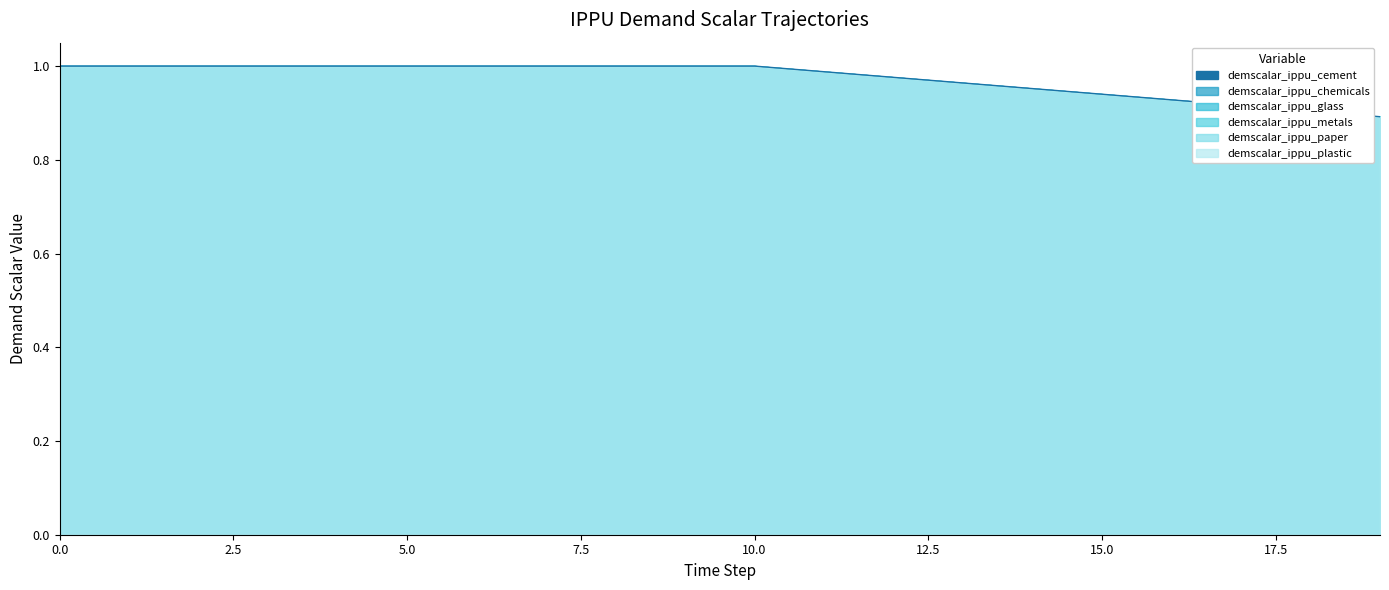

Reading left to right, transcribe all the data shown in this chart.

demscalar_ippu_cement: 0=1.0	1=1.0	2=1.0	3=1.0	4=1.0	5=1.0	6=1.0	7=1.0	8=1.0	9=1.0	10=1.0	11=1.0	12=1.0	13=1.0	14=1.0	15=0.9	16=0.9	17=0.9	18=0.9	19=0.9
demscalar_ippu_chemicals: 0=1.0	1=1.0	2=1.0	3=1.0	4=1.0	5=1.0	6=1.0	7=1.0	8=1.0	9=1.0	10=1.0	11=1.0	12=1.0	13=1.0	14=1.0	15=0.9	16=0.9	17=0.9	18=0.9	19=0.9
demscalar_ippu_glass: 0=1.0	1=1.0	2=1.0	3=1.0	4=1.0	5=1.0	6=1.0	7=1.0	8=1.0	9=1.0	10=1.0	11=1.0	12=1.0	13=1.0	14=1.0	15=0.9	16=0.9	17=0.9	18=0.9	19=0.9
demscalar_ippu_metals: 0=1.0	1=1.0	2=1.0	3=1.0	4=1.0	5=1.0	6=1.0	7=1.0	8=1.0	9=1.0	10=1.0	11=1.0	12=1.0	13=1.0	14=1.0	15=0.9	16=0.9	17=0.9	18=0.9	19=0.9
demscalar_ippu_paper: 0=1.0	1=1.0	2=1.0	3=1.0	4=1.0	5=1.0	6=1.0	7=1.0	8=1.0	9=1.0	10=1.0	11=1.0	12=1.0	13=1.0	14=1.0	15=0.9	16=0.9	17=0.9	18=0.9	19=0.9
demscalar_ippu_plastic: 0=1.0	1=1.0	2=1.0	3=1.0	4=1.0	5=1.0	6=1.0	7=1.0	8=1.0	9=1.0	10=1.0	11=1.0	12=1.0	13=1.0	14=1.0	15=0.9	16=0.9	17=0.9	18=0.9	19=0.9